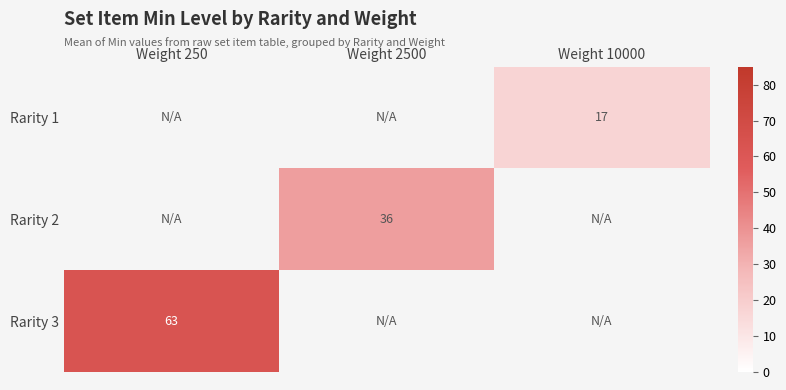

How many series are shown in this chart?

3